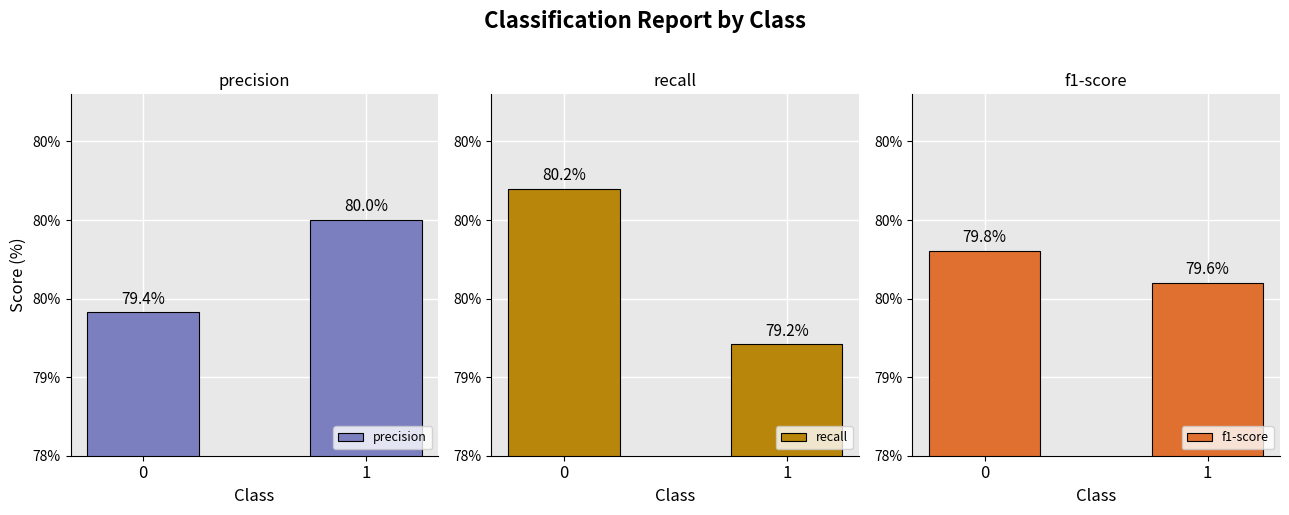

What is the value of the recall bar at the 2nd from the left?

0.8